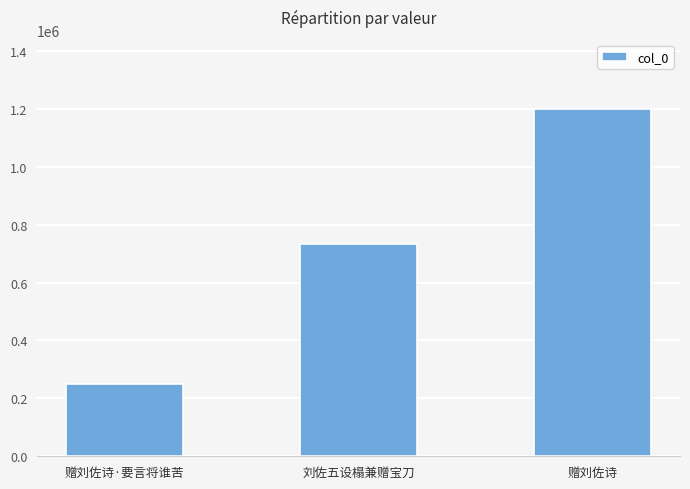

What is the change in value from 刘佐五设榻兼赠宝刀 to 赠刘佐诗?

+466821